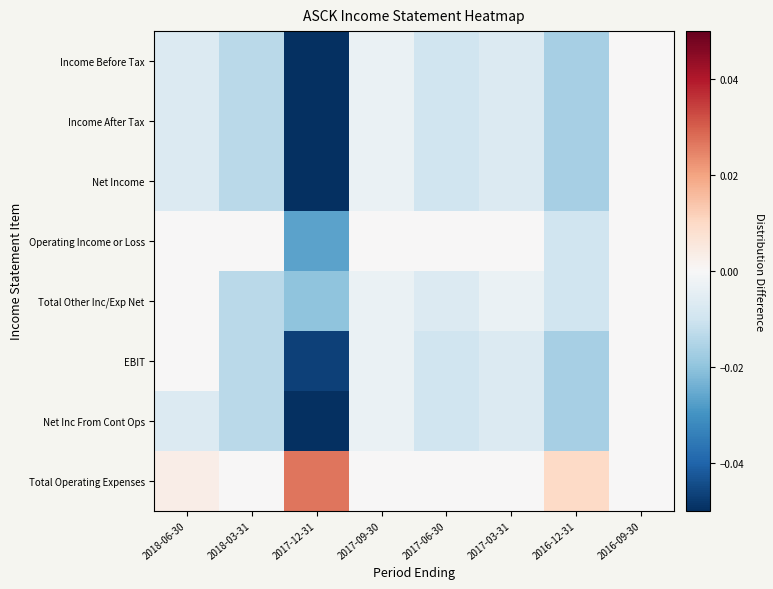

At which category does the chart reach its minimum across all series?

2017-12-31